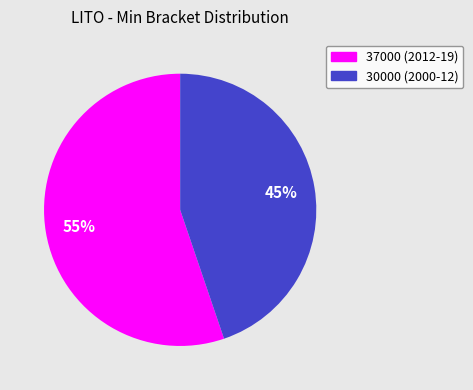

True or false: 30000 (2000-12) accounts for 34% of the total.

False